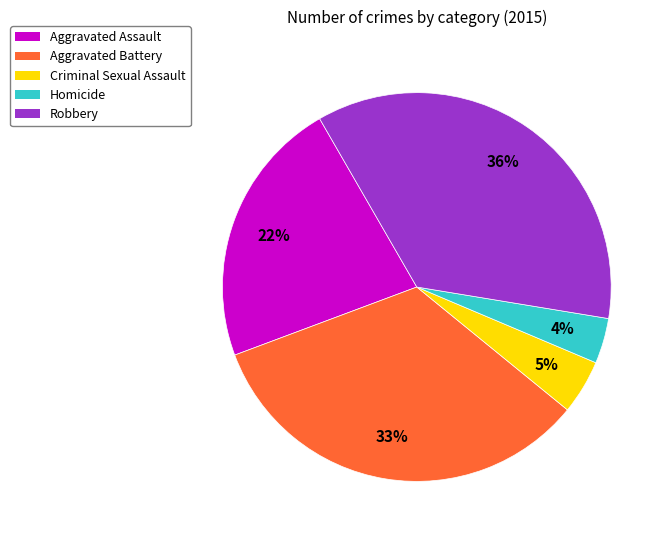

To the nearest percent, what is the average slice percentage?

20%